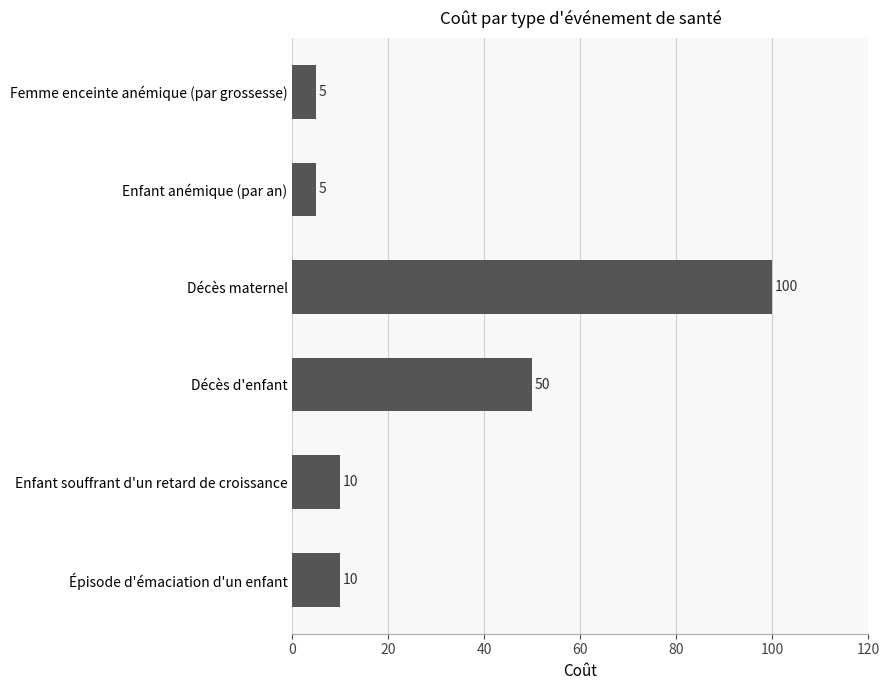

Reading top to bottom, list all the values displayed in this chart.

5	5	100	50	10	10